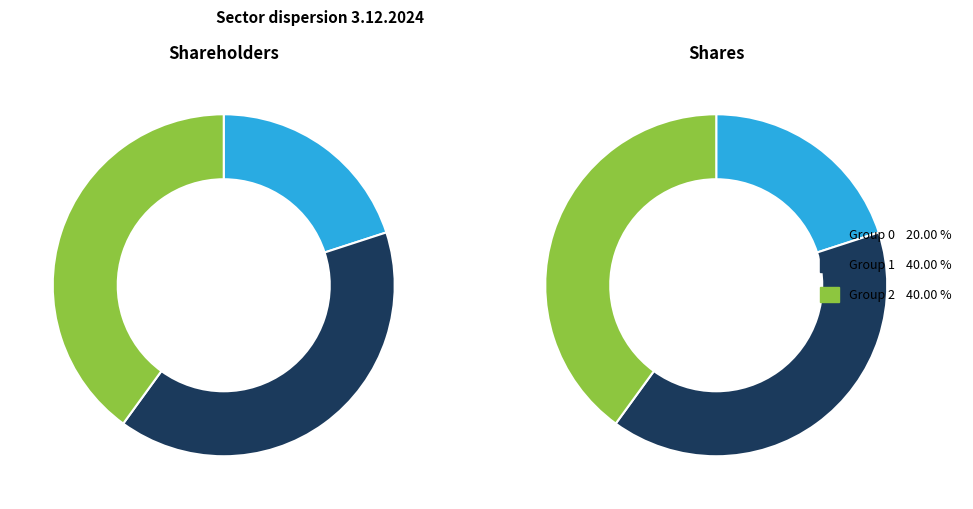

Does 0 account for over 50% of the chart?

No